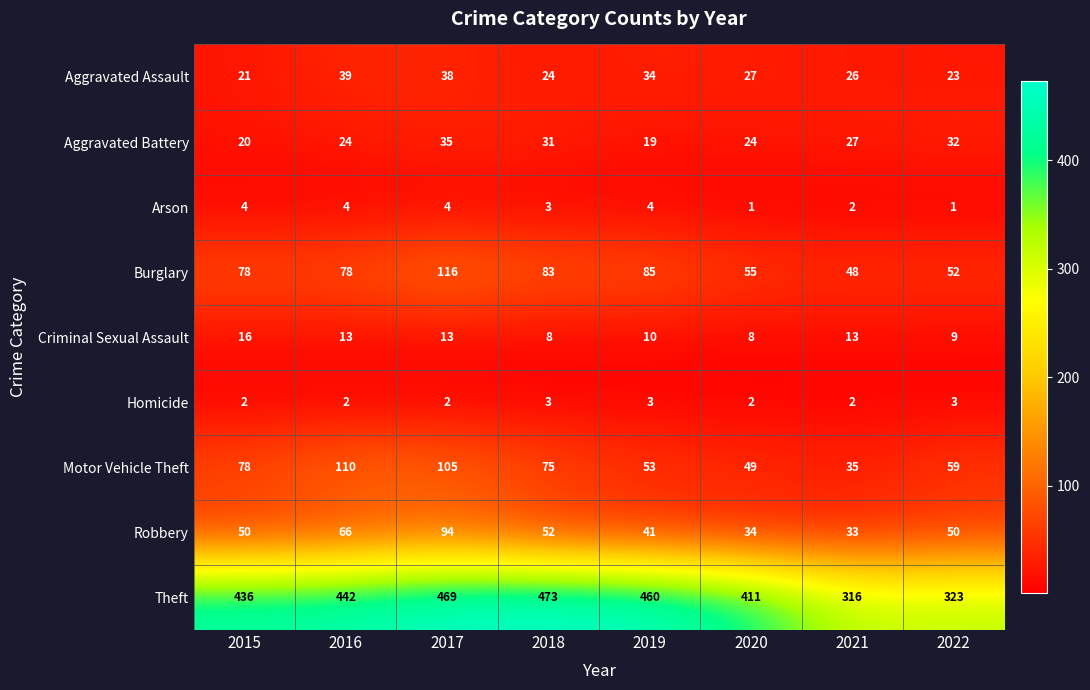

Which series changed the most between 2019 and 2022?

Theft